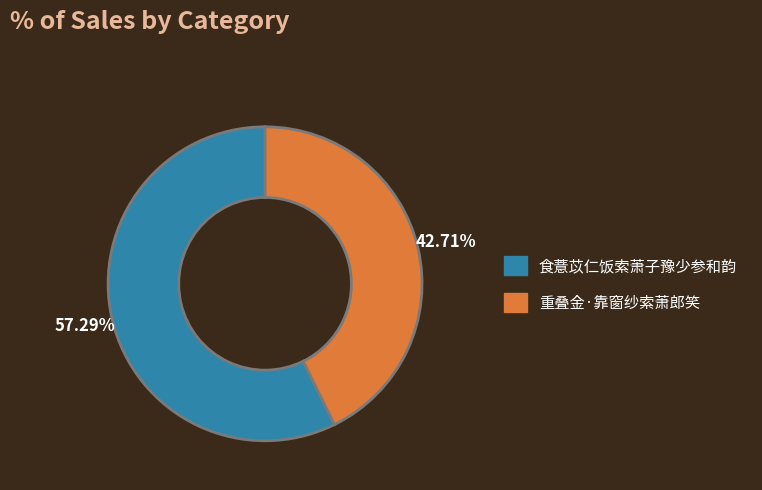

Which category has the biggest portion of the pie?

食薏苡仁饭索萧子豫少参和韵